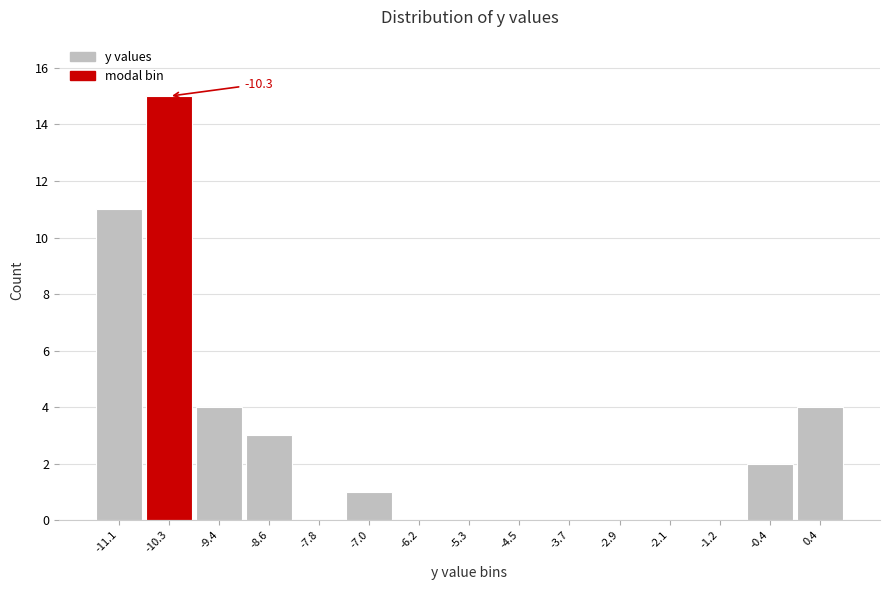

Over which range of the x-axis is the bar tallest?

-10.68 to -9.86